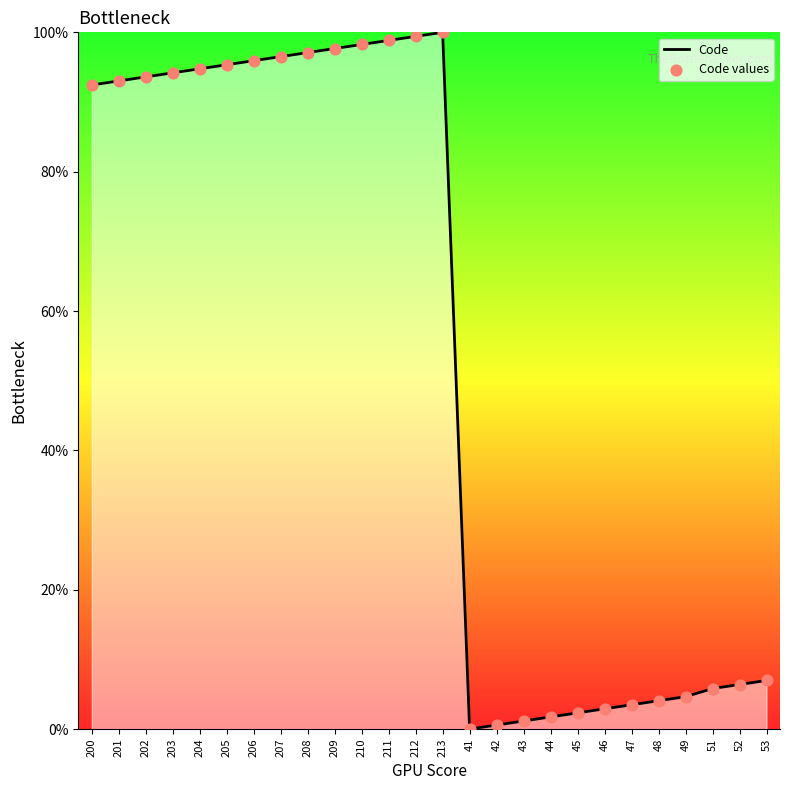

What is the greatest value displayed?

100.0